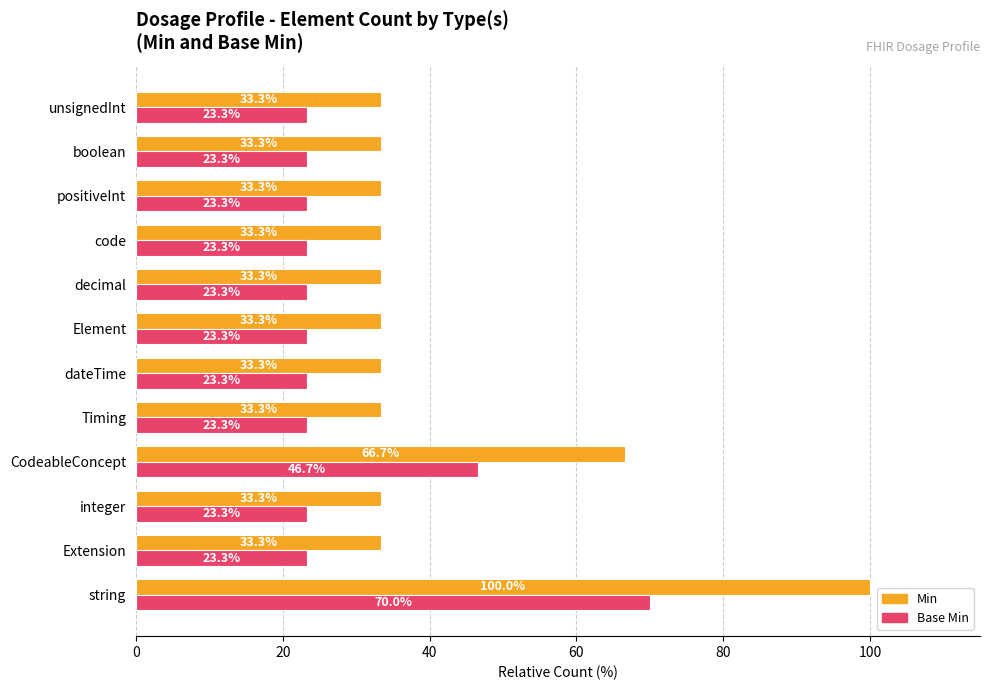

At how many categories does at least one series exceed 26?

12